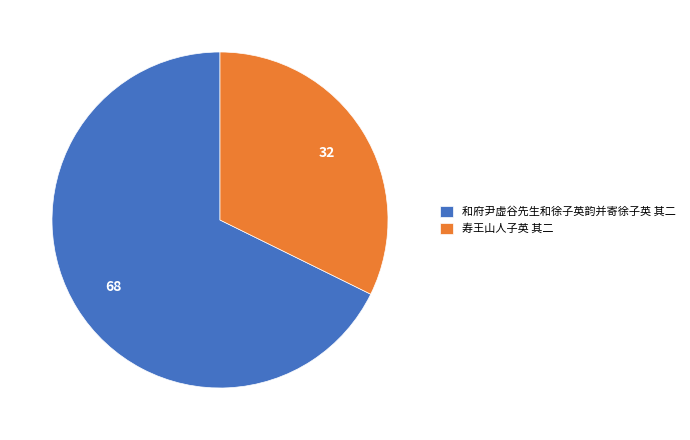

Which has a higher value, 和府尹虚谷先生和徐子英韵并寄徐子英 其二 or 寿王山人子英 其二?

和府尹虚谷先生和徐子英韵并寄徐子英 其二